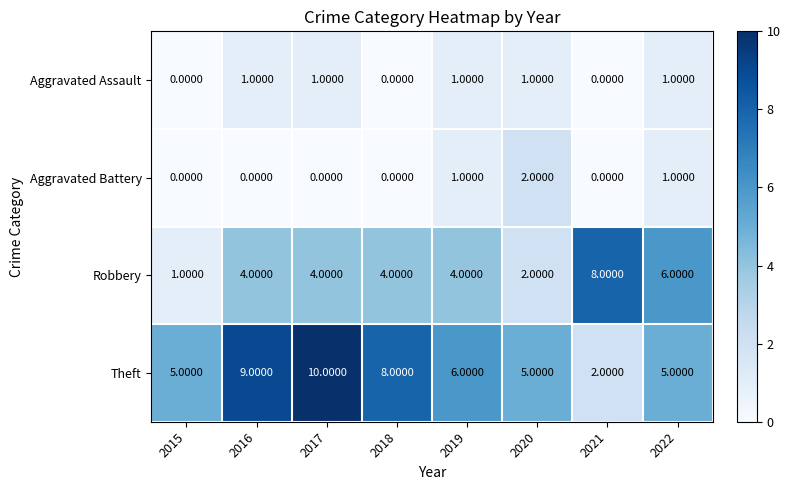

What is the sum of the Robbery values at 2017 and 2022?

10